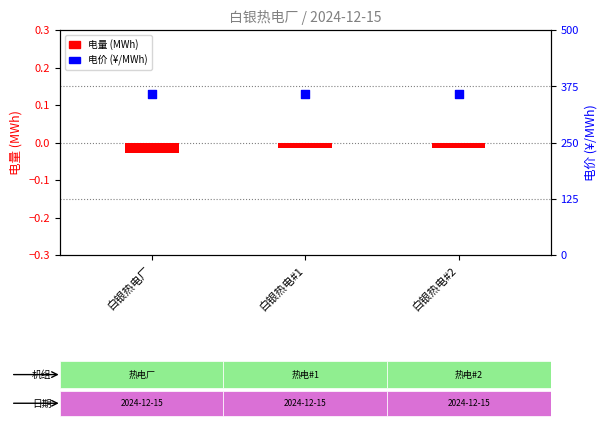

What is the total value across all series at 白银热电#1?

358.7